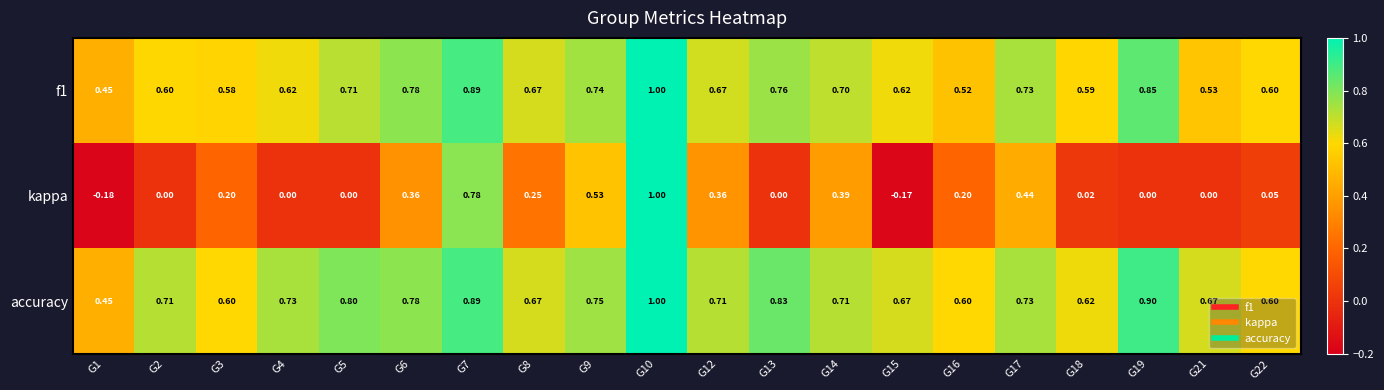

Which series has the largest total across all categories?

accuracy